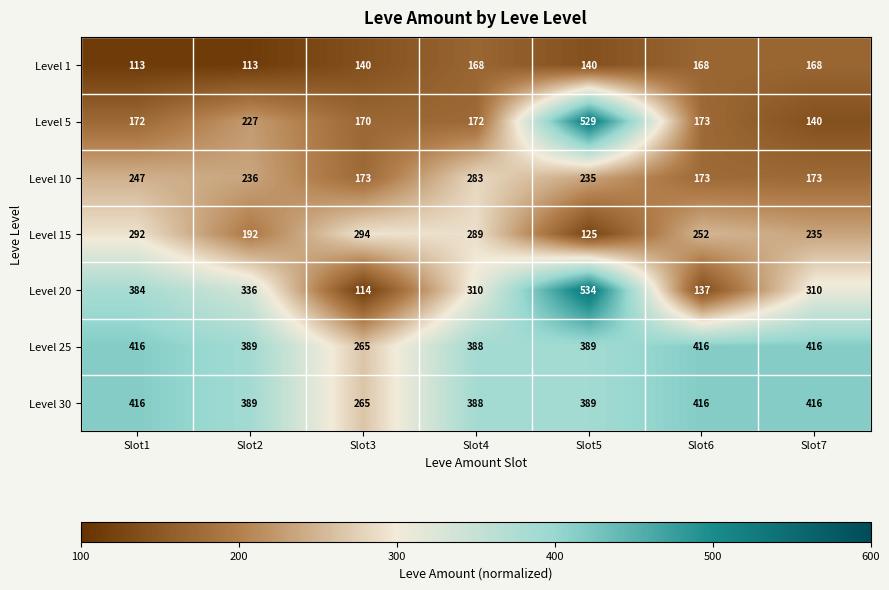

What is the difference between the Level 20 values at Slot1 and Slot6?

247